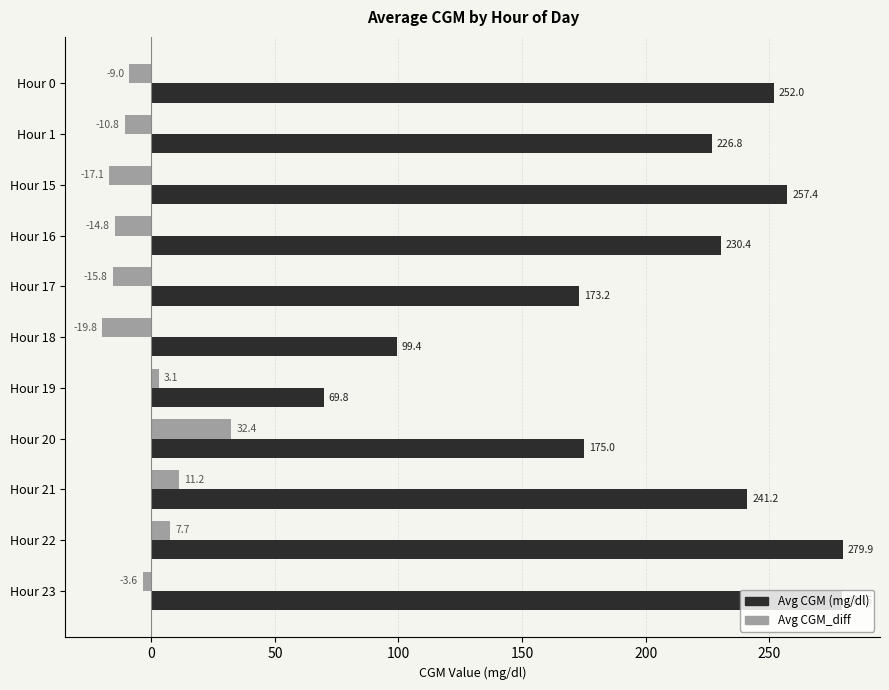

How many distinct data groups are displayed?

2